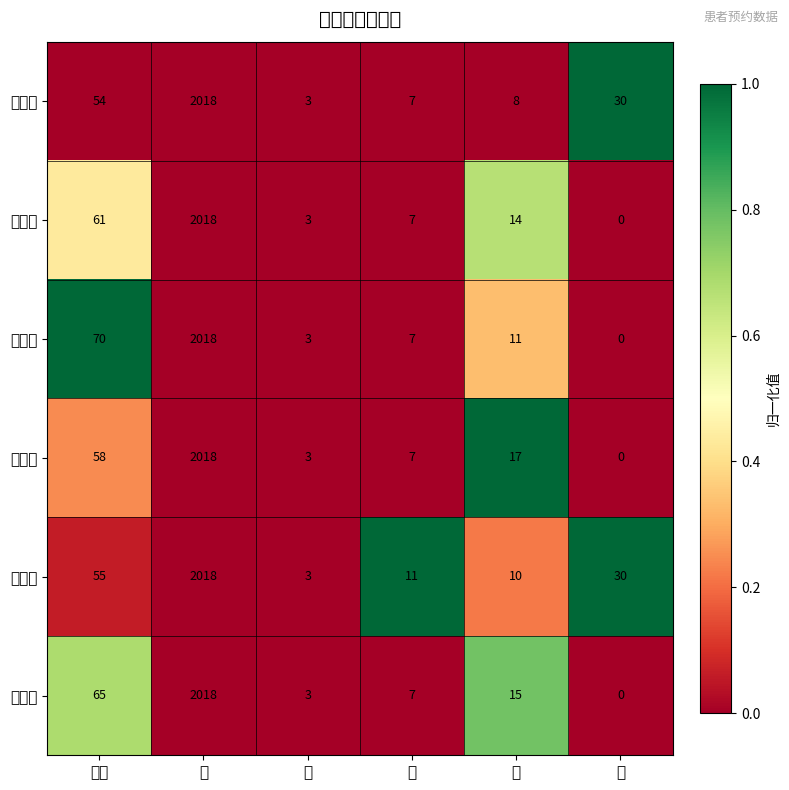

At which category is the sum across all series the highest?

年